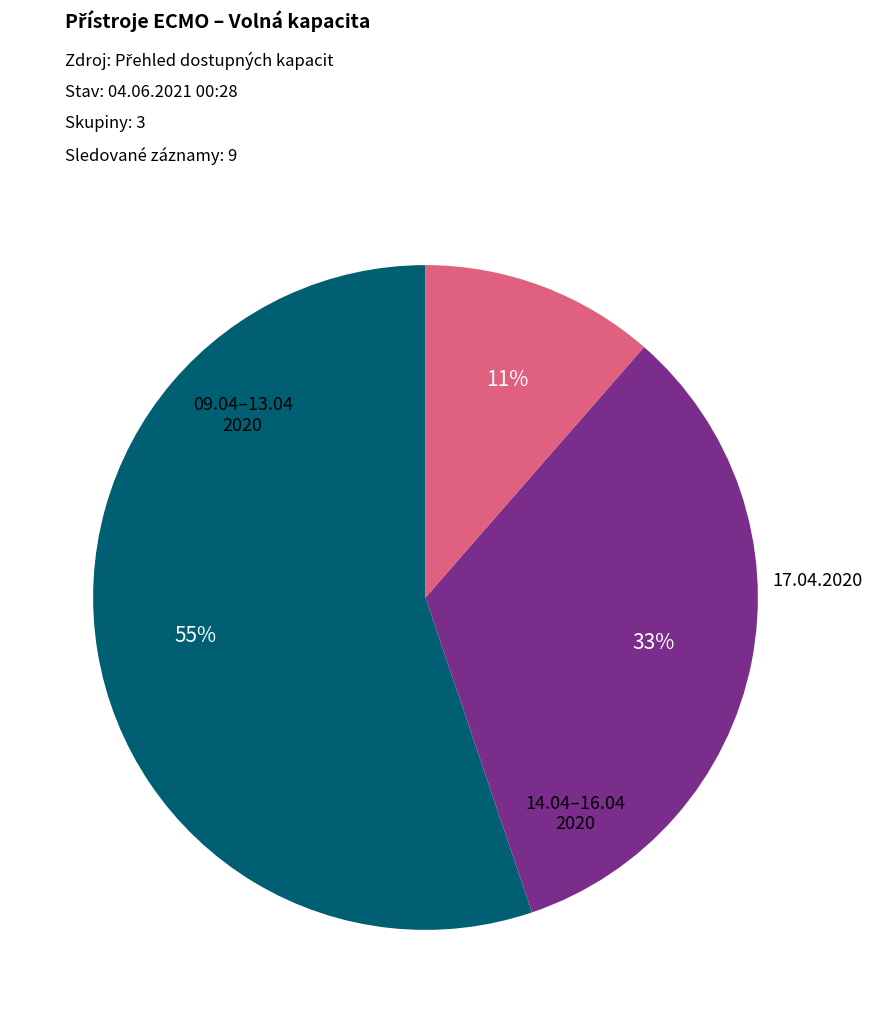

To the nearest percent, what is the average slice percentage?

33%